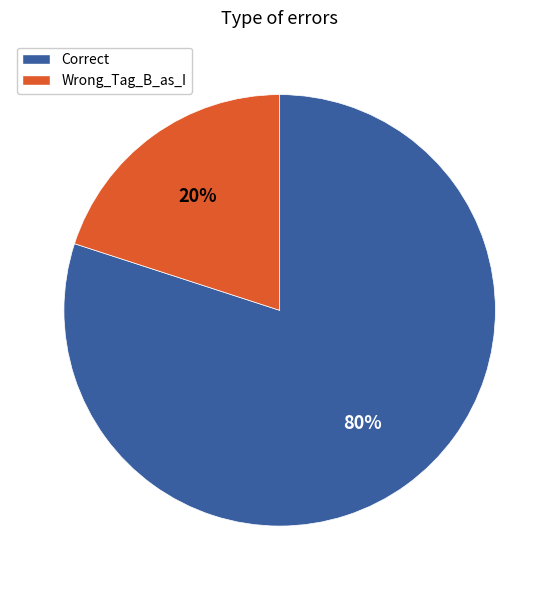

Is Wrong_Tag_B_as_I the majority of the pie?

No